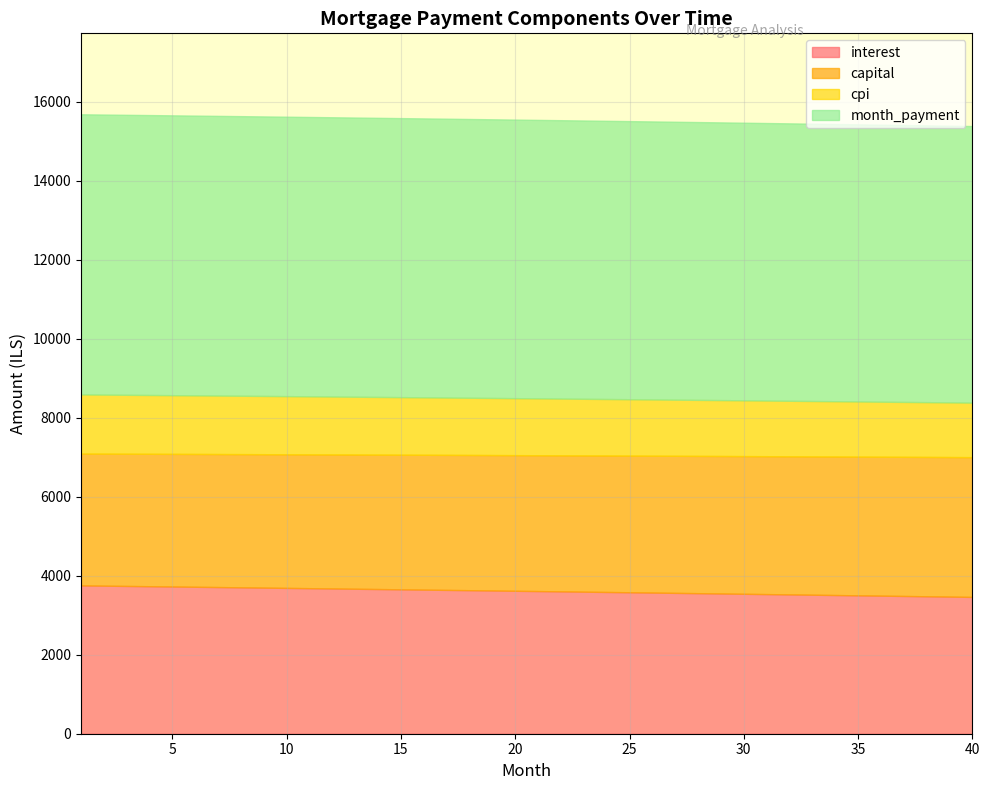

True or false: cpi and month_payment intersect in this chart.

False